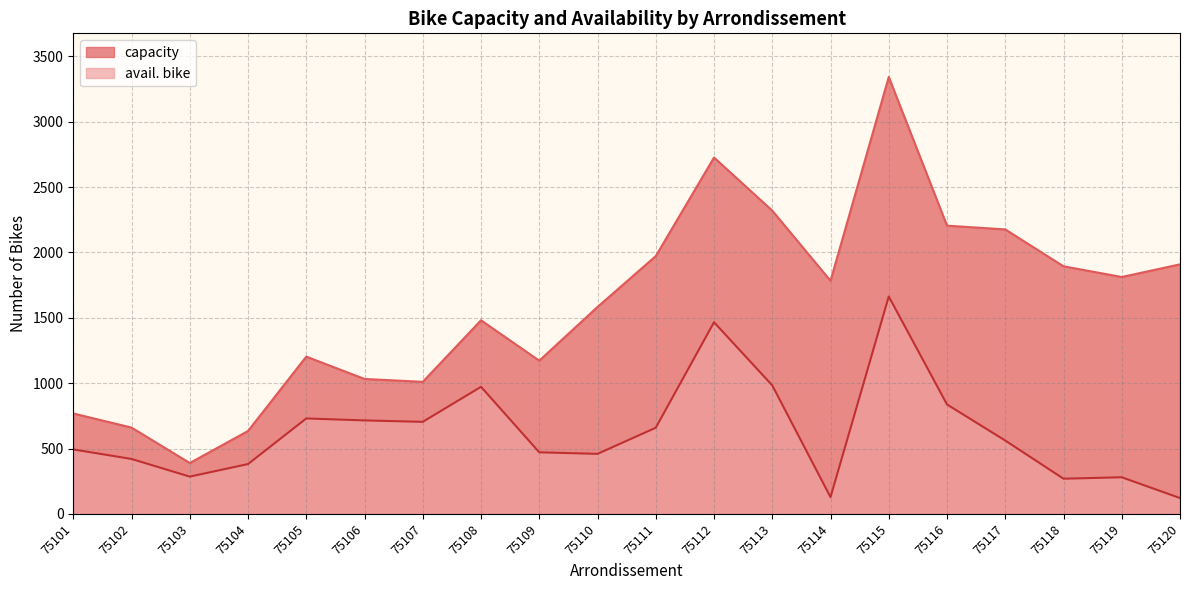

What is the difference between the maximum and minimum values in the capacity series?

2953